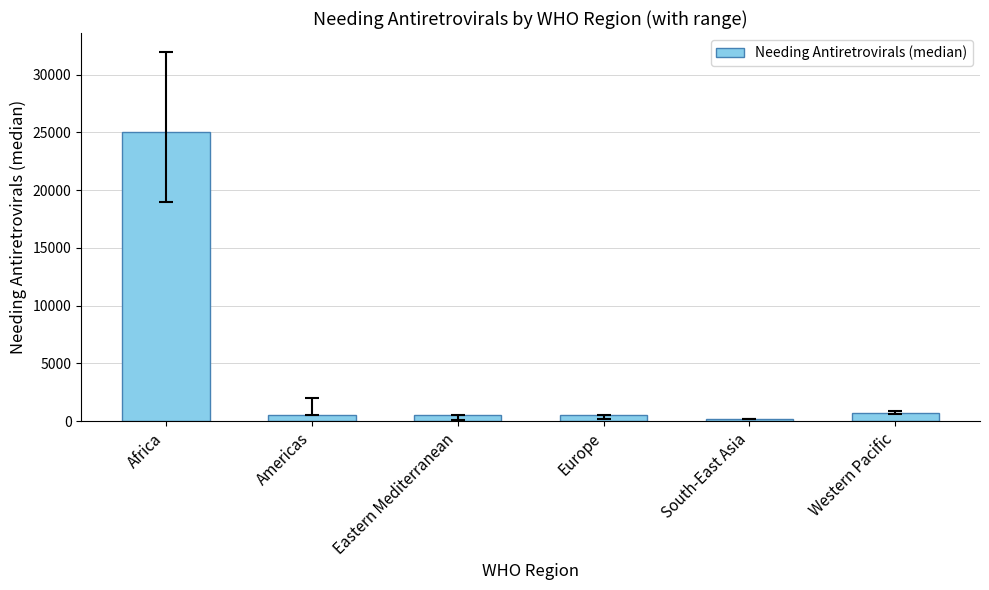

What position from the right is Eastern Mediterranean?

4